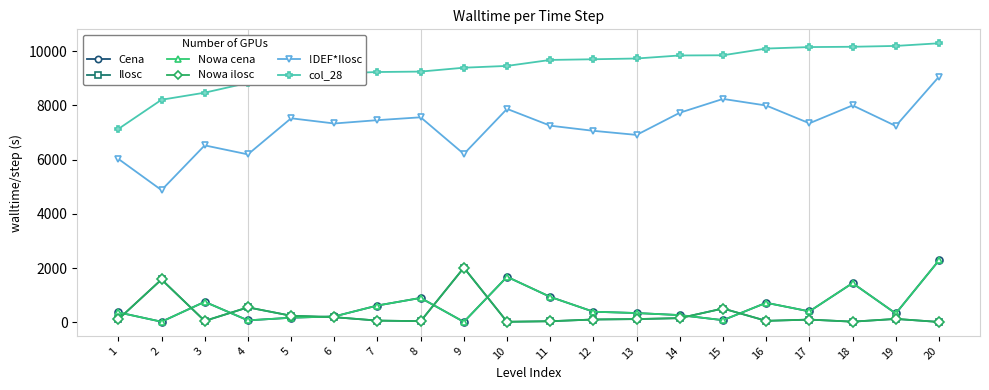

What is the total value across all series at 15?

19276.4